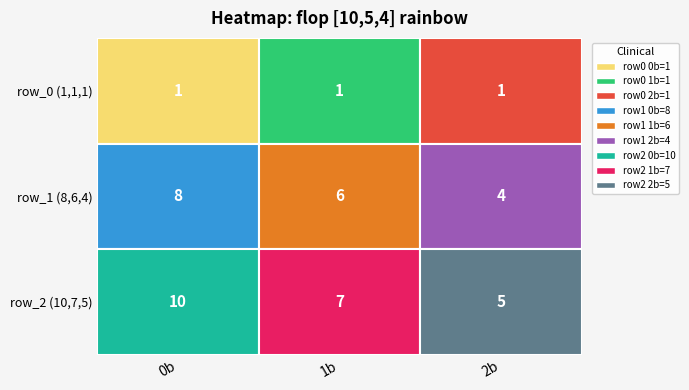

Reading left to right, transcribe all the data shown in this chart.

[10, 5, 4]_rainbow_1: 1	1	1
[10, 5, 4]_rainbow_8: 8	6	4
[10, 5, 4]_rainbow_10: 10	7	5